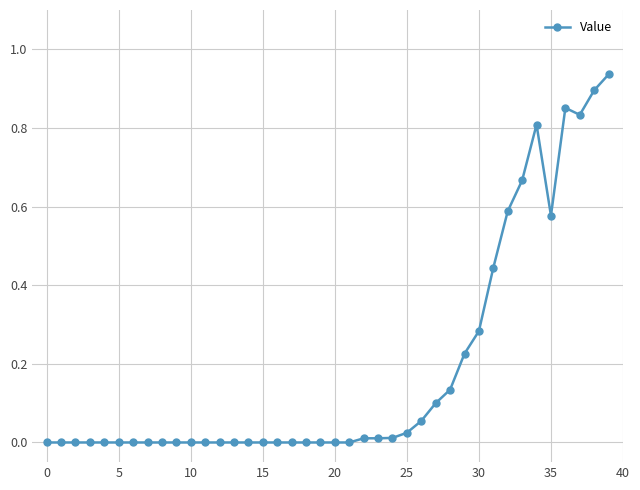

True or false: there are more than 0 points higher than both neighbors.

True